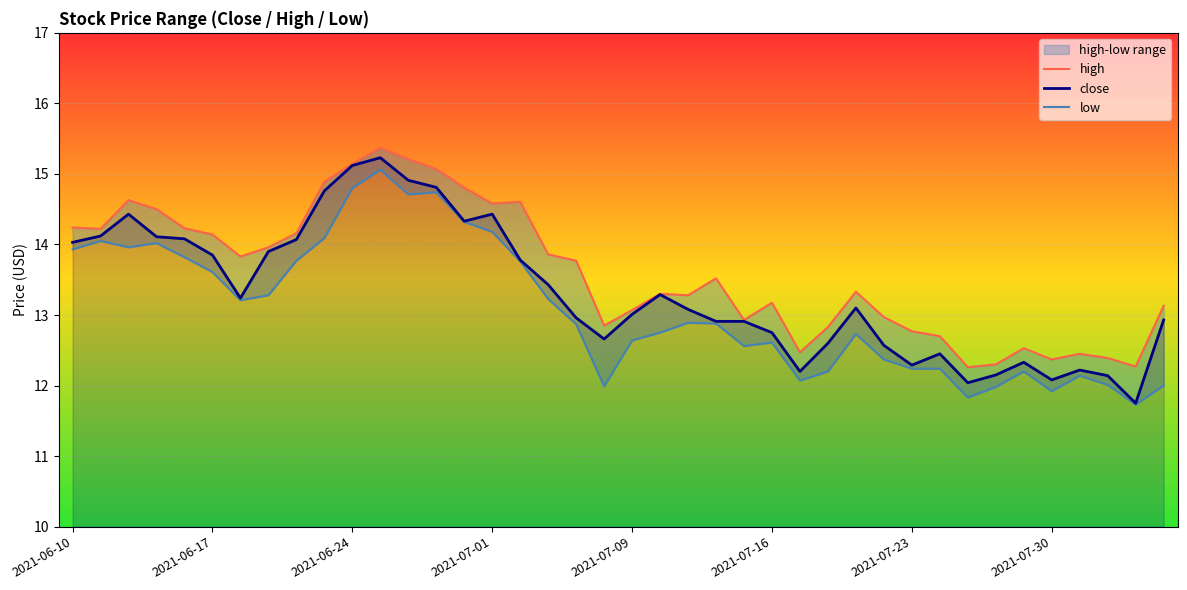

Is it true that close equals 14.4 at 2021-07-01?

True